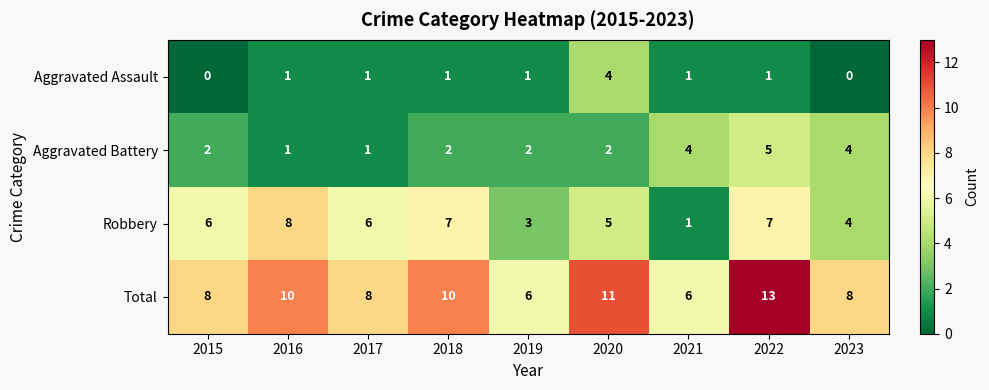

What is the sum of the Total values at 2022 and 2017?

21